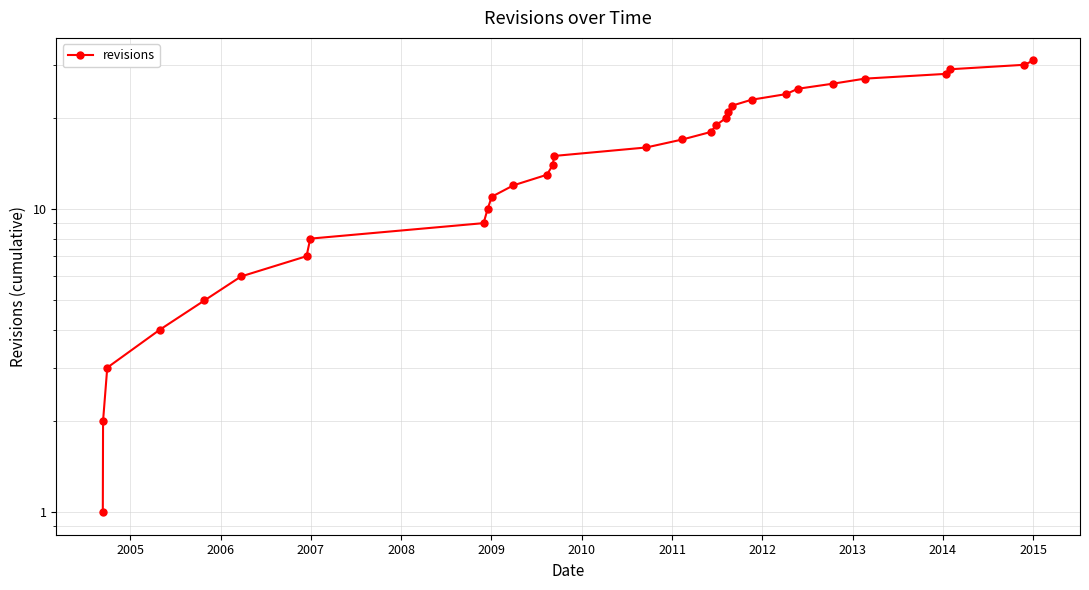

Reading left to right, list all the values displayed in this chart.

1	2	3	4	5	6	7	8	9	10	11	12	13	14	15	16	17	18	19	20	21	22	23	24	25	26	27	28	29	30	31